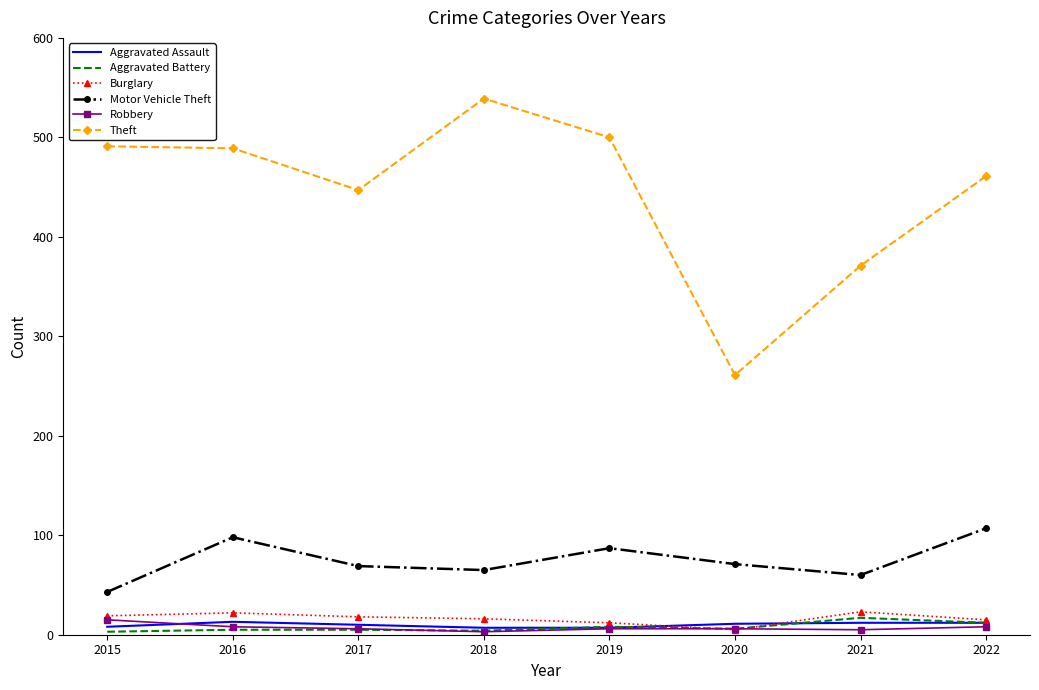

What are all the series names shown in the legend?

Aggravated Assault, Aggravated Battery, Burglary, Motor Vehicle Theft, Robbery, Theft